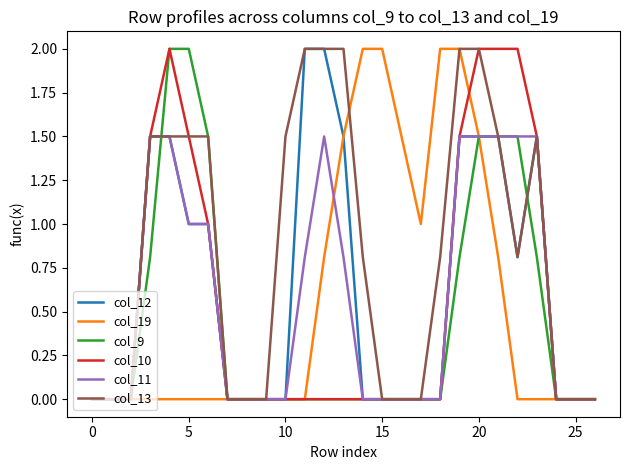

What is the maximum value for col_10?

2.0